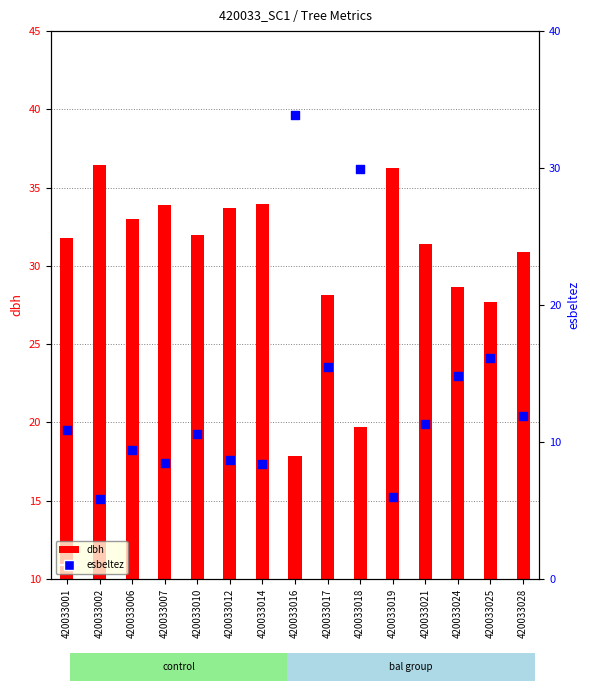

Which series has the largest total across all categories?

esbeltez